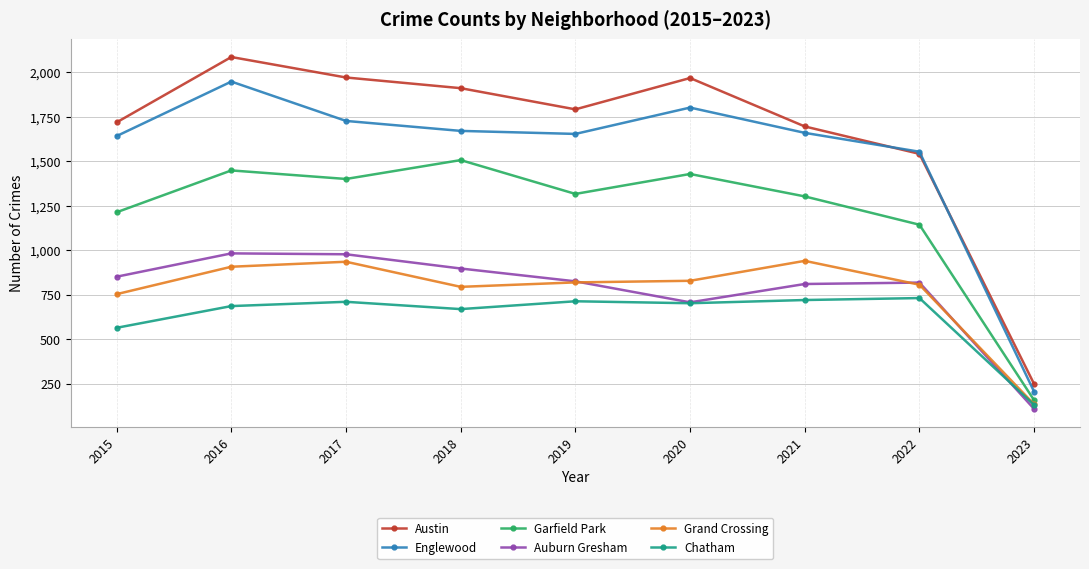

True or false: Englewood has more than 1 interior local peaks.

True